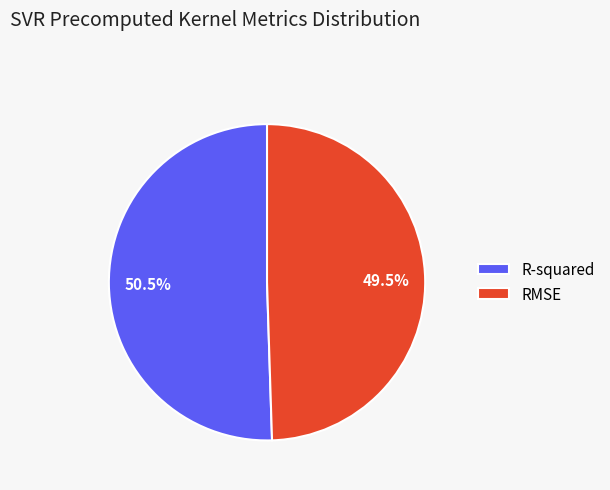

How many segments does this pie chart have?

2